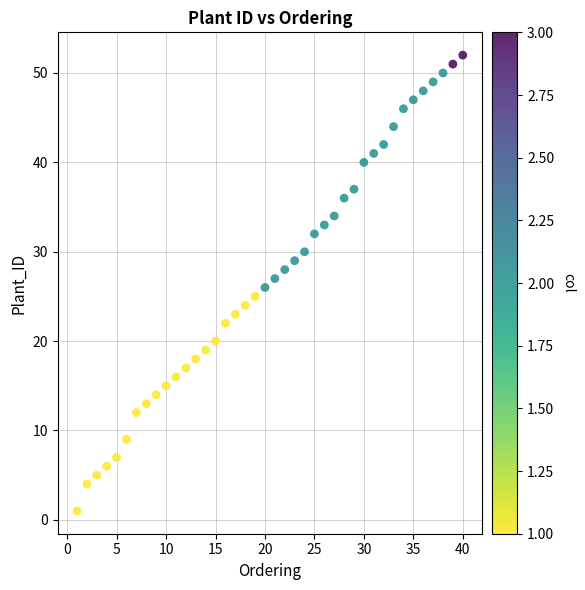

What is the range of X values (max minus min)?

39